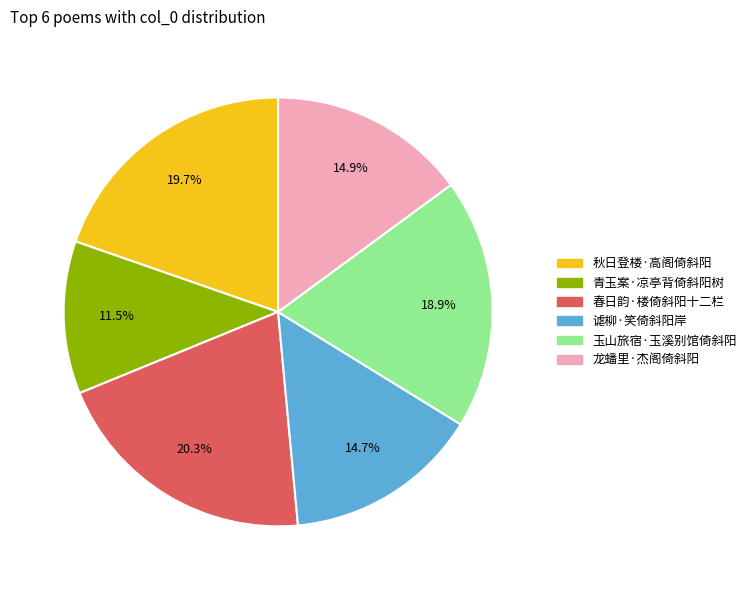

To the nearest percent, what is the combined percentage of 青玉案·凉亭背倚斜阳树 and 玉山旅宿·玉溪别馆倚斜阳?

30%